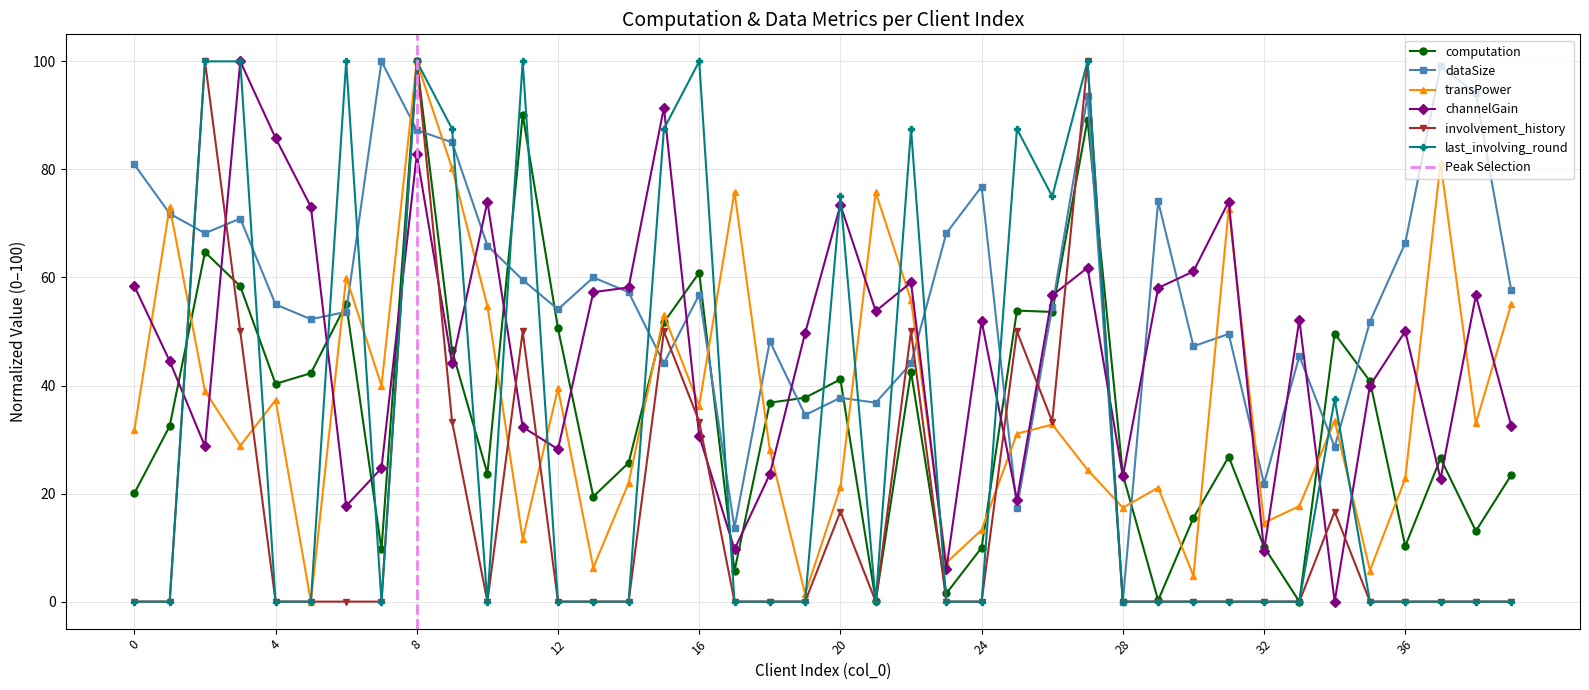

How many values in the dataSize series are below 56?

20